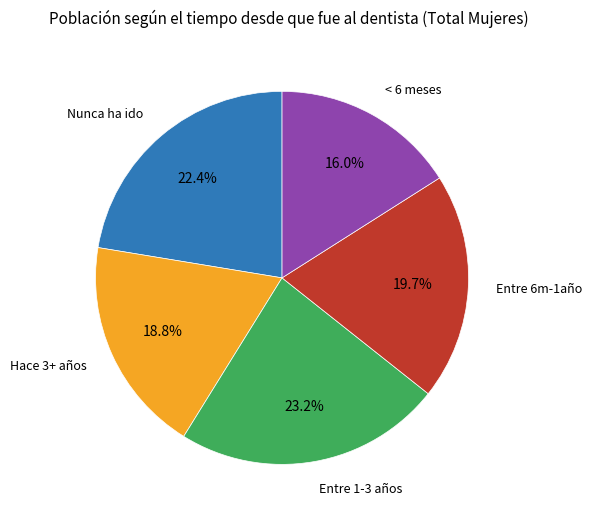

Is there a majority slice in this chart?

No